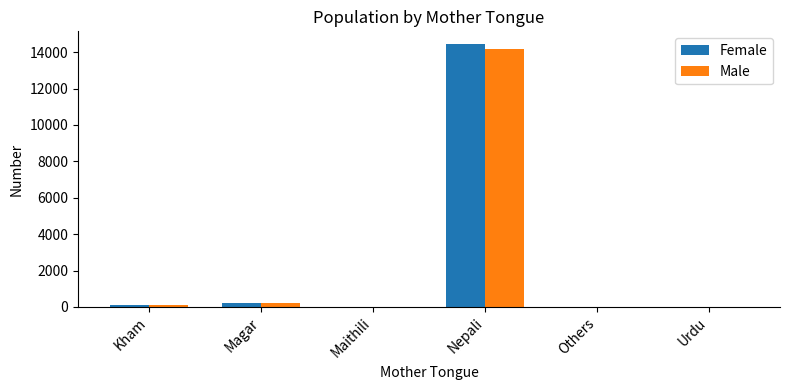

What is the maximum value for Female?

14422